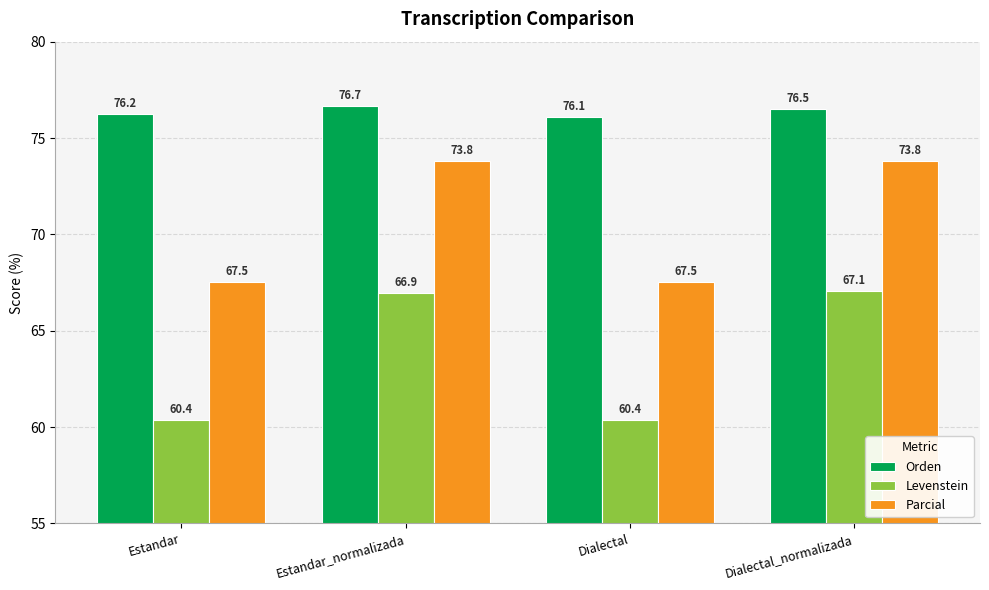

Which series has the largest total across all categories?

Orden